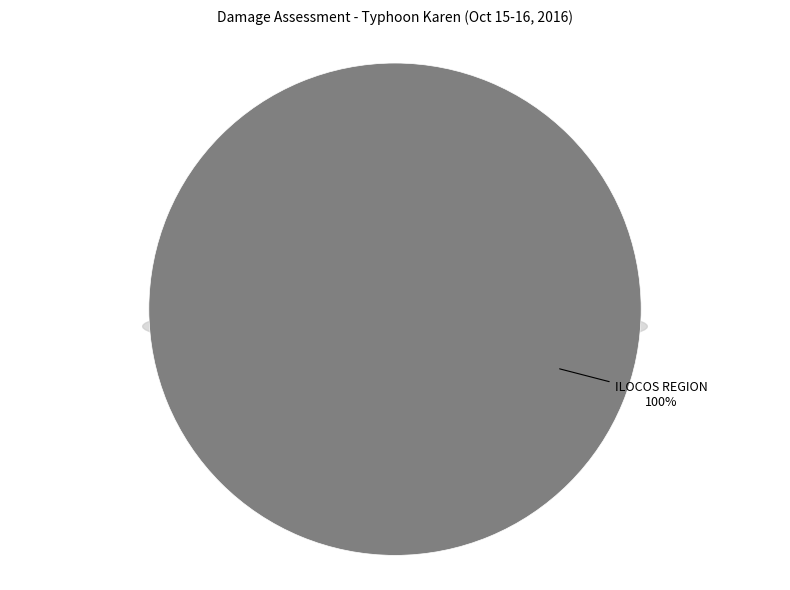

The District 4 slice represents 14% of the pie. True or false?

False